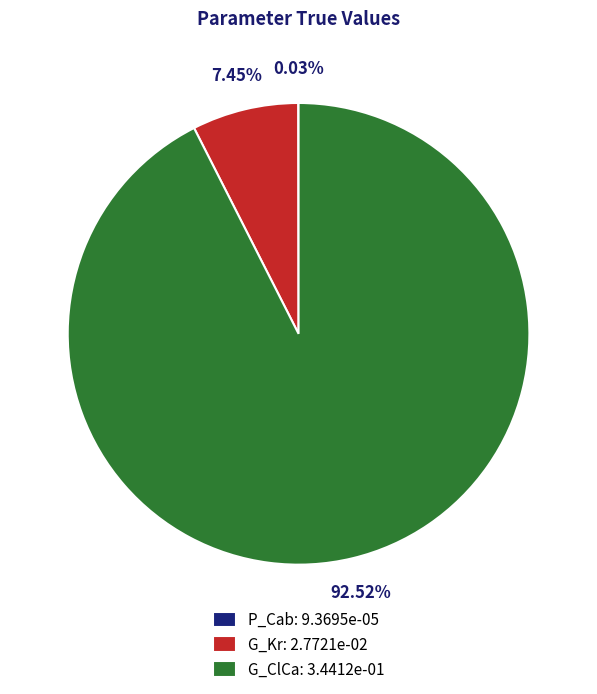

Do G_ClCa: 3.4412e-01 and G_Kr: 2.7721e-02 together represent more than half of the pie?

Yes